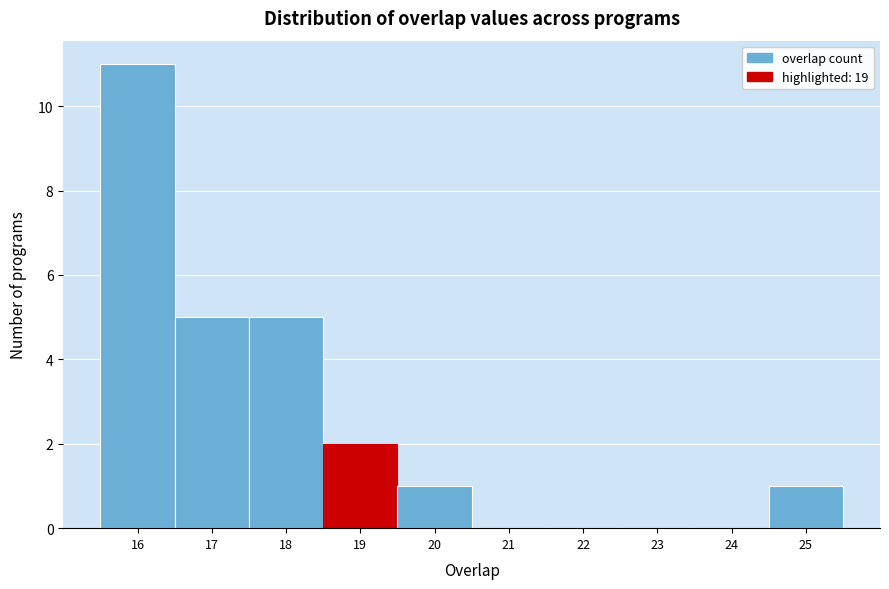

Reading left to right, transcribe this chart: for each bar, give the range it covers on the x-axis and its height. The values are not printed on the chart, so give them approximately, as read against the axis.

15.5 to 16.5: 11
16.5 to 17.5: 5
17.5 to 18.5: 5
18.5 to 19.5: 2
19.5 to 20.5: 1
20.5 to 21.5: 0
21.5 to 22.5: 0
22.5 to 23.5: 0
23.5 to 24.5: 0
24.5 to 25.5: 1